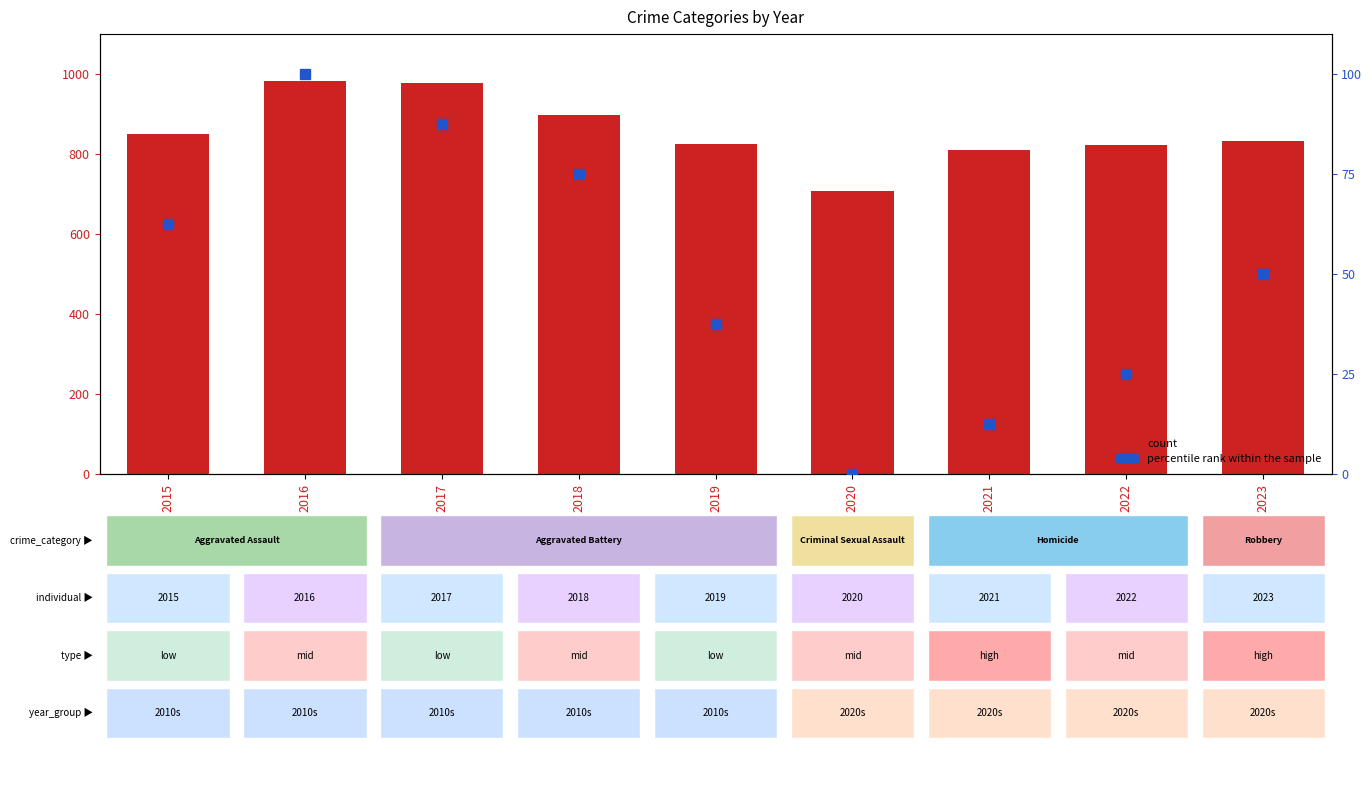

Which series has the widest spread of values?

count